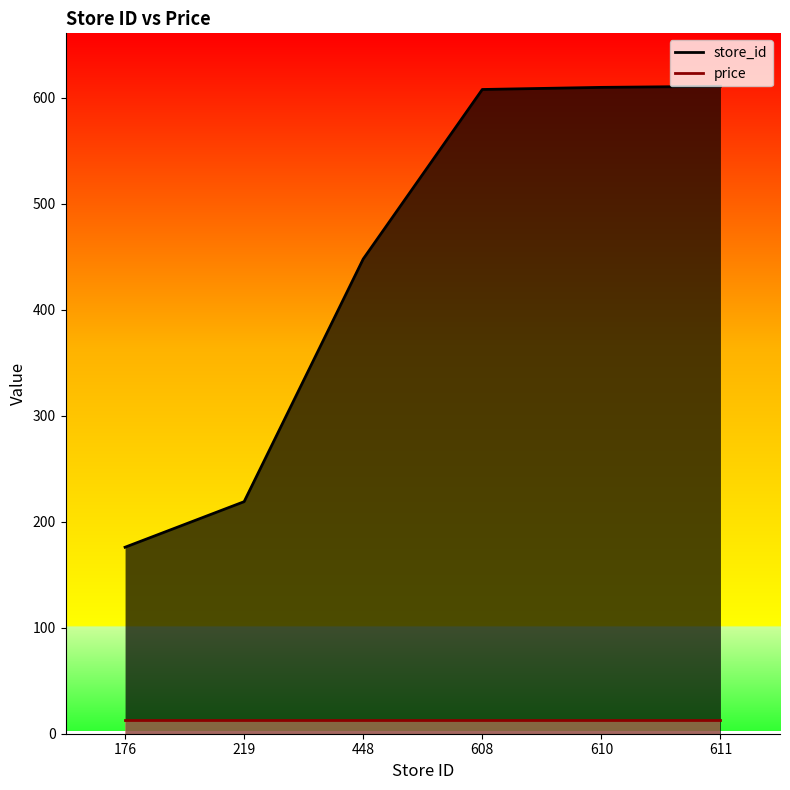

True or false: there are more than 0 points higher than both neighbors.

False